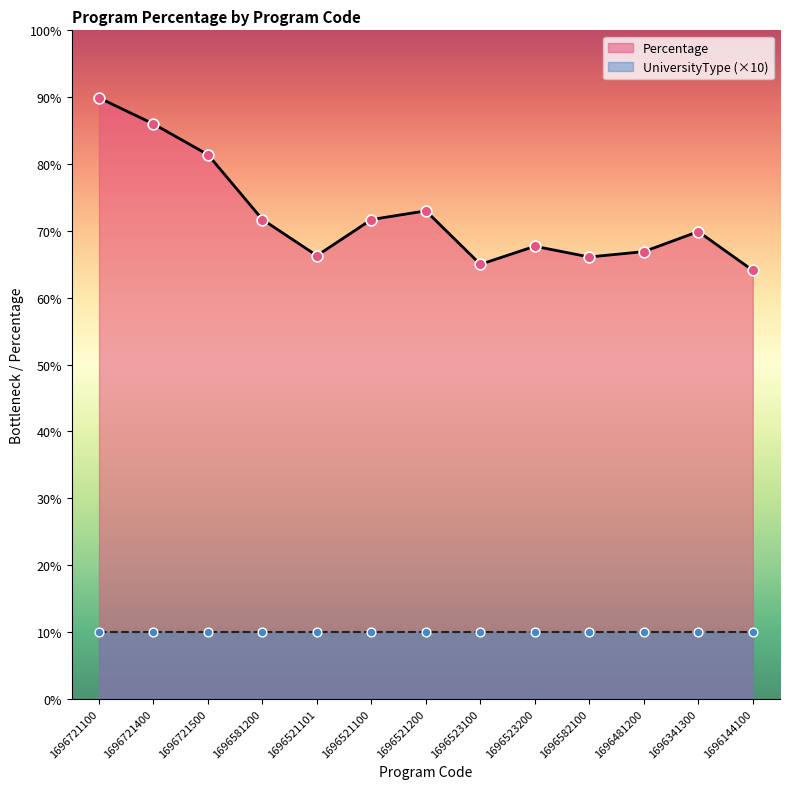

What is the ratio of the value at 1696721400 to the value at 1696721100?

1.0